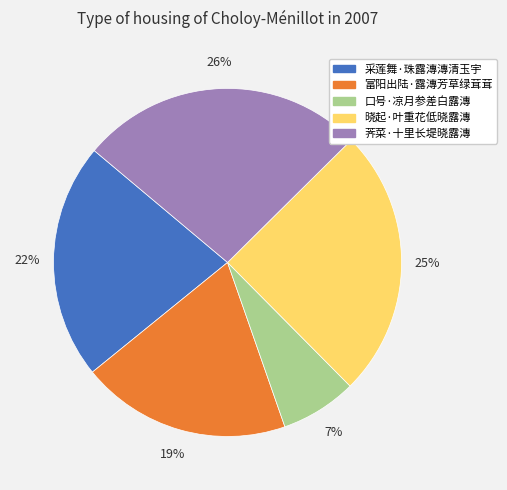

Count the number of slices in the pie.

5